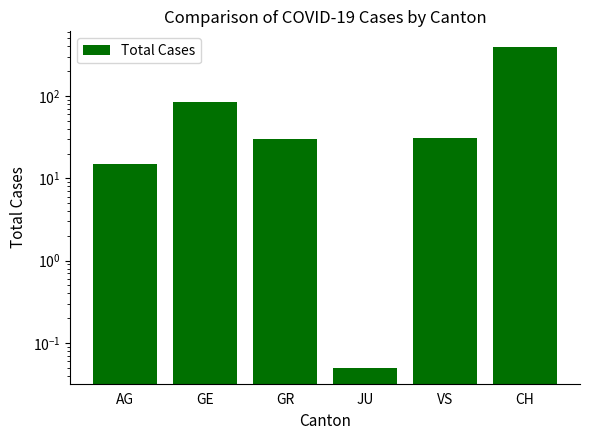

What is the difference between the maximum and minimum values?

389.9